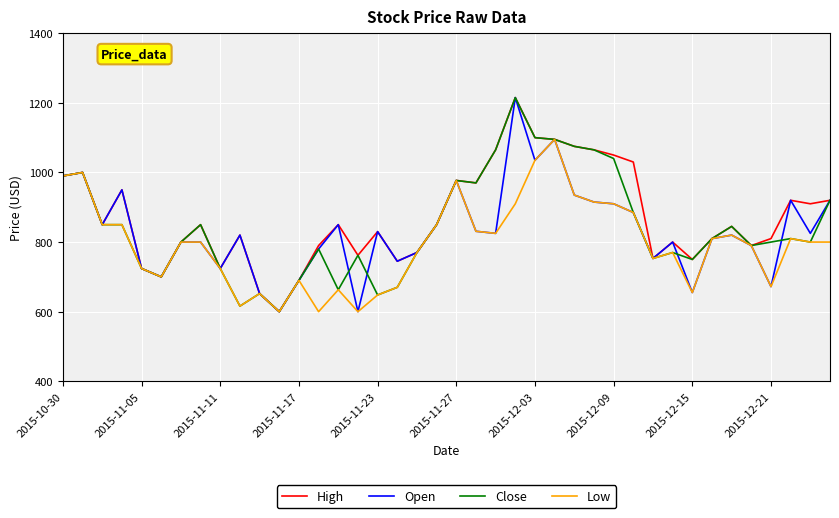

What is the lowest value of the High series?

600